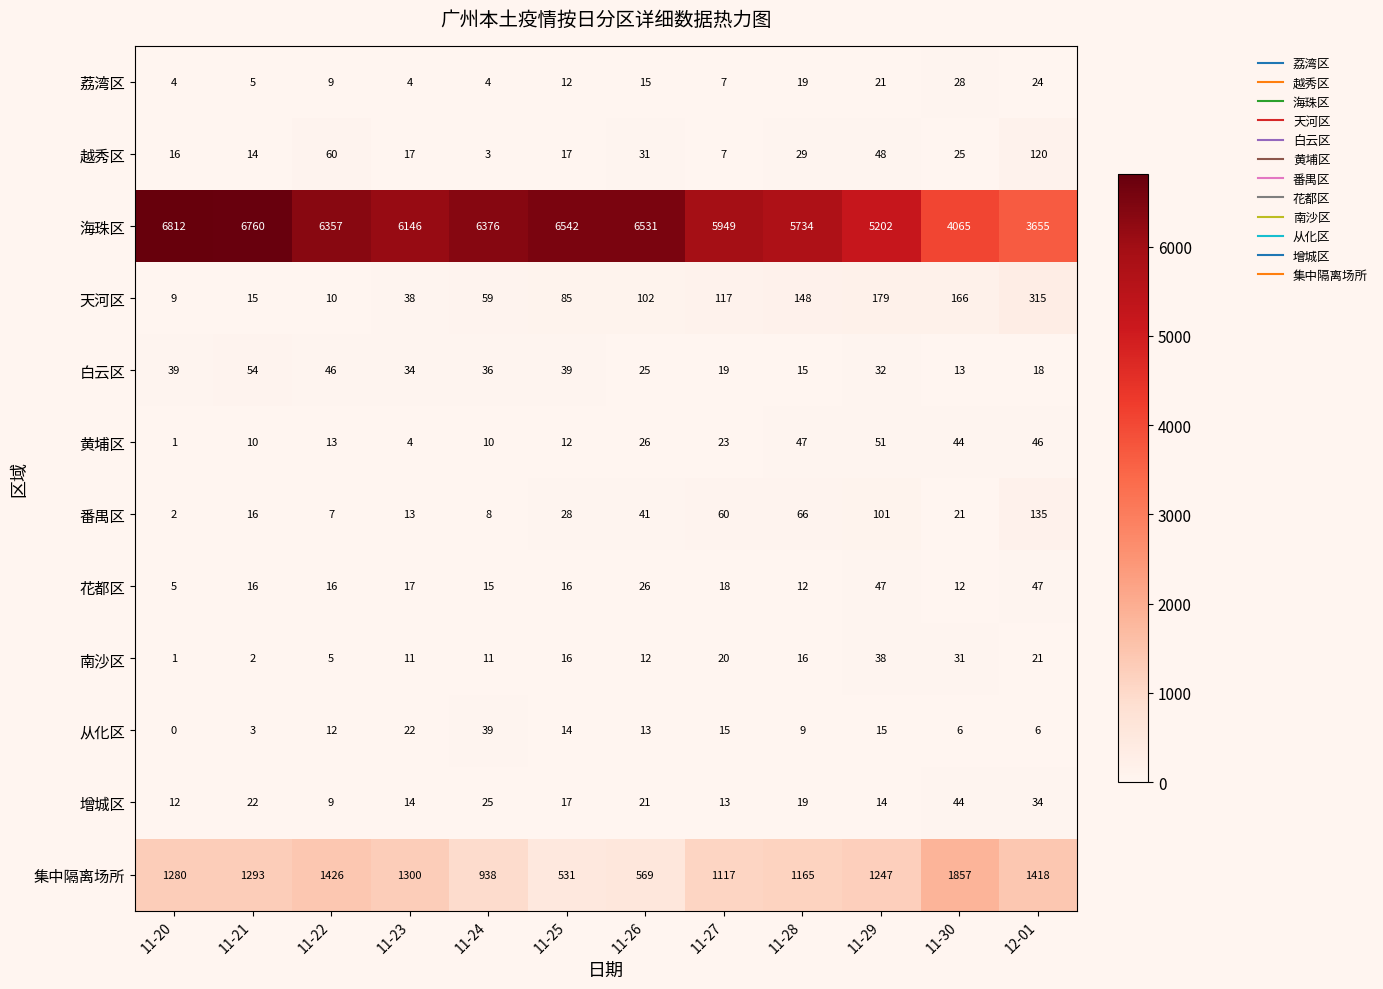

What is the average value of the 越秀区 series?

32